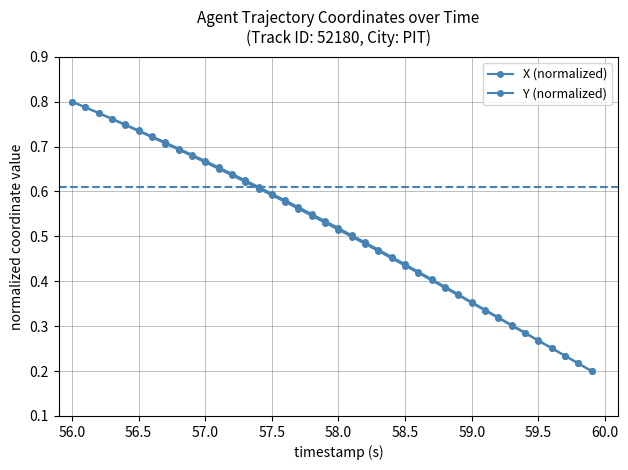

How many series are shown in this chart?

2